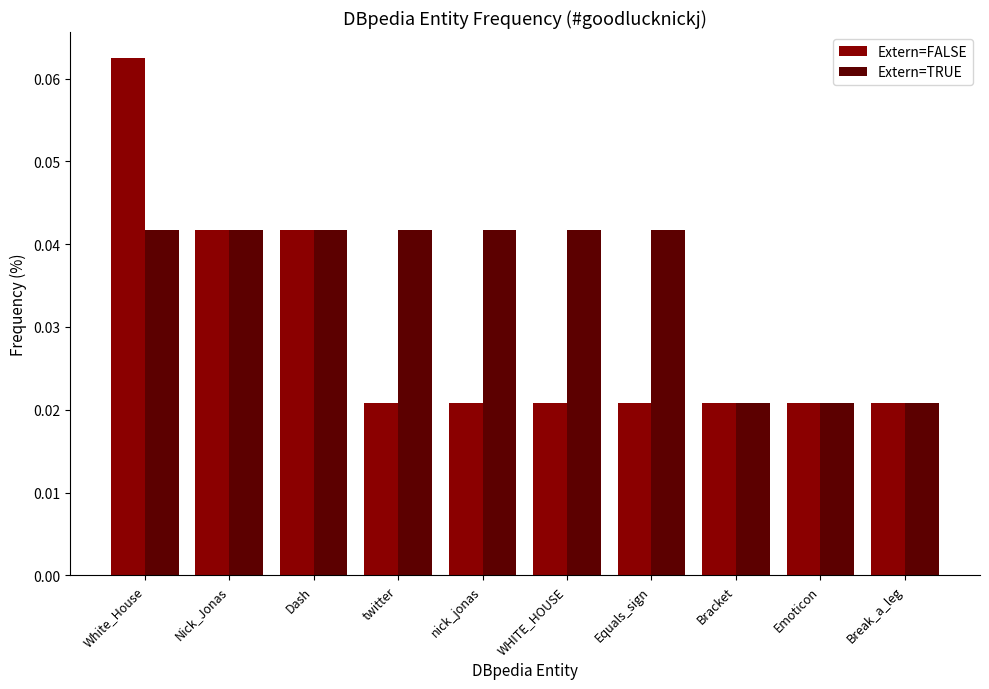

Which category has the highest value in the Extern=FALSE series?

White_House